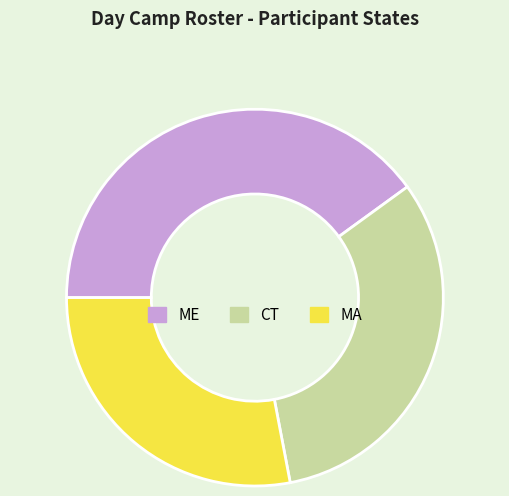

Combined, do CT and ME account for over 50%?

Yes